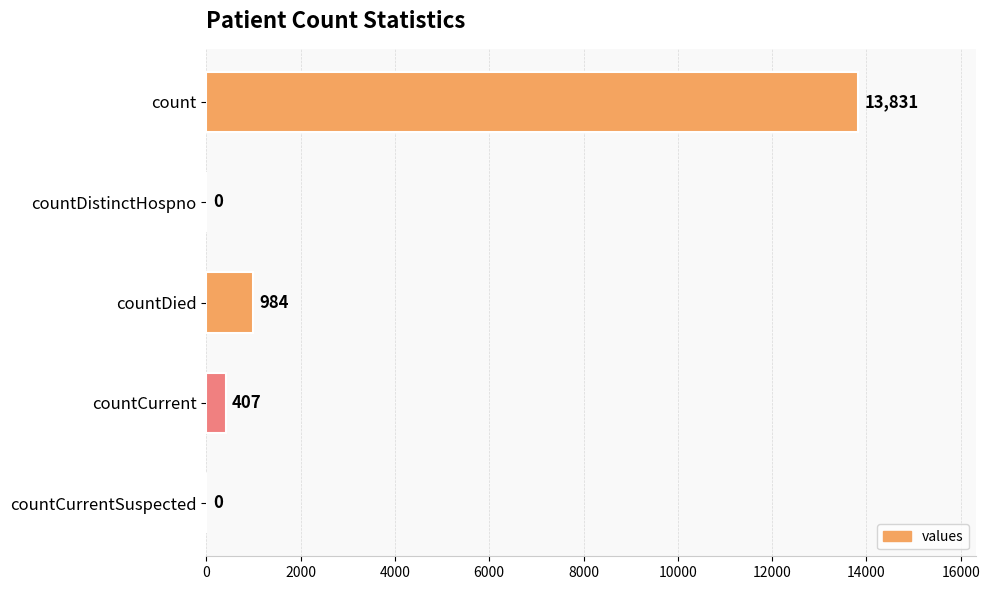

Is it true that the value at countDistinctHospno is 0?

True